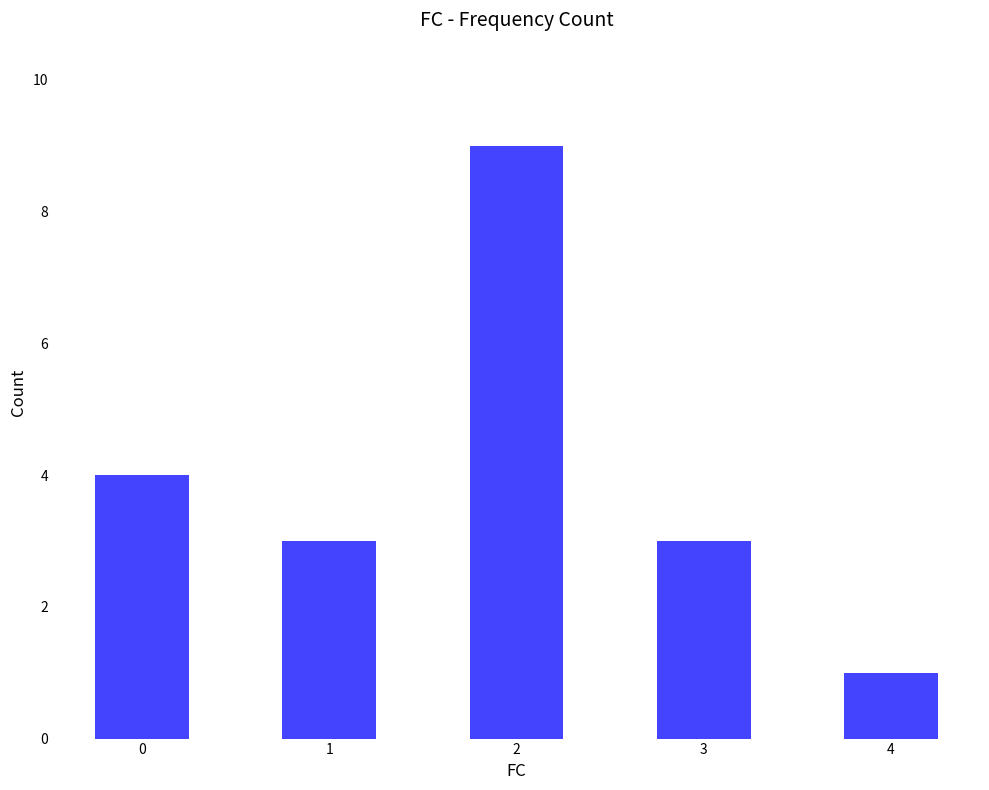

The chart shows a value of 5 at 2. True or false?

False